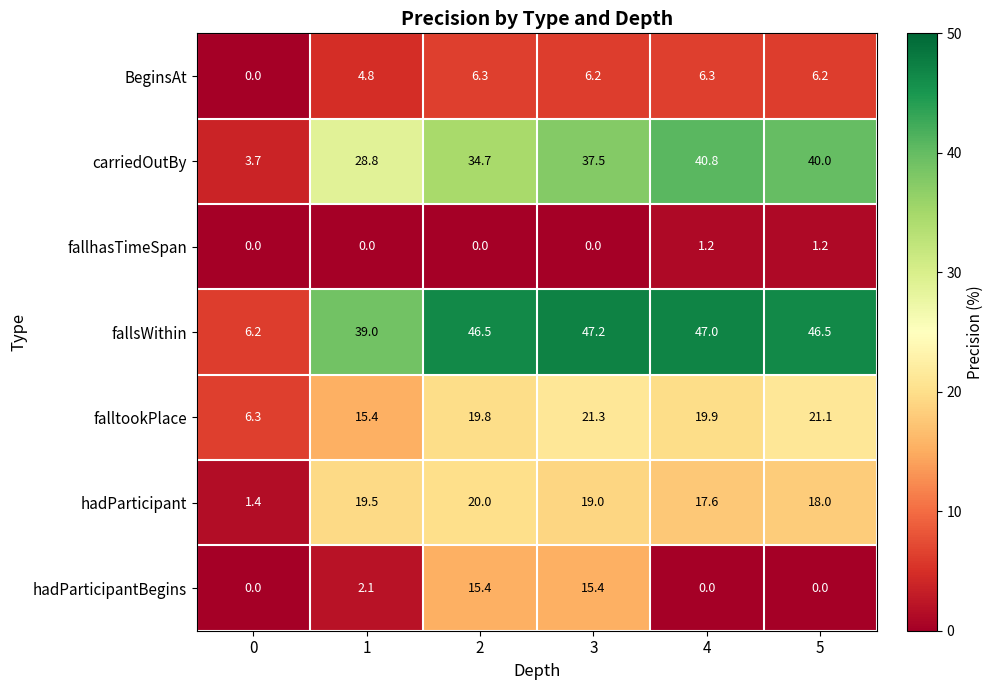

How many data points in fallsWithin are less than 46?

2